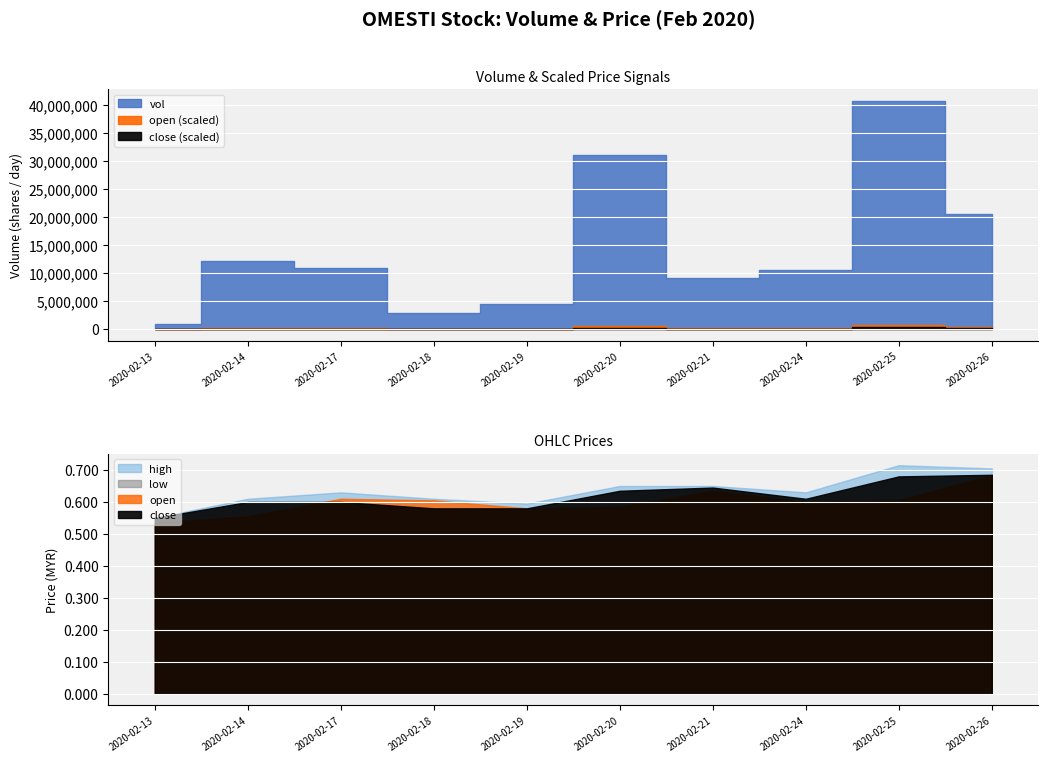

Which has a higher value, 2020-02-21 or 2020-02-19?

2020-02-21